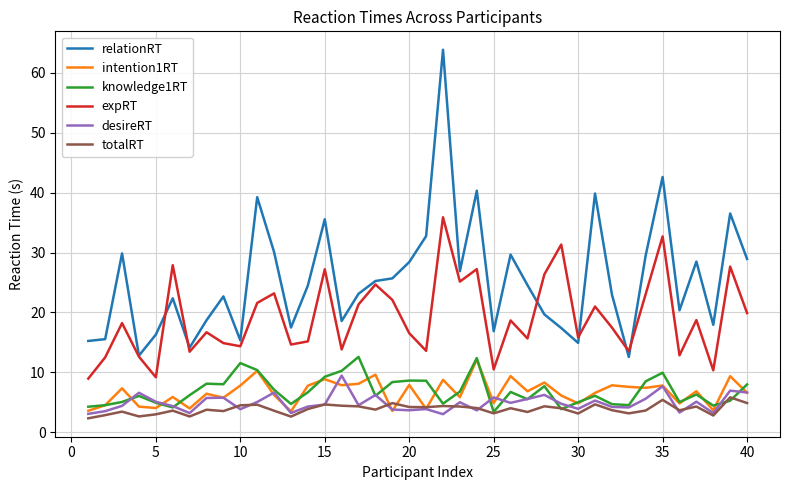

What is the maximum value shown in the chart?

63.9